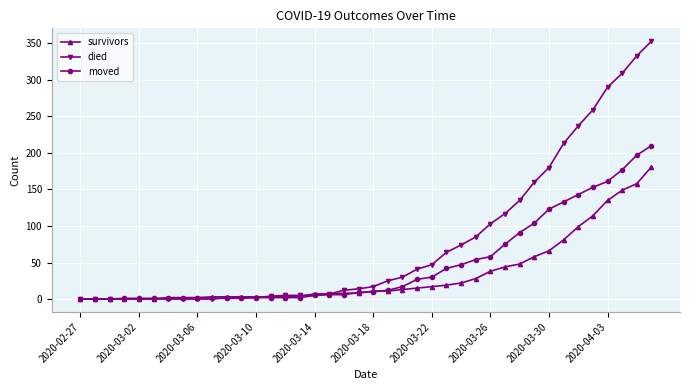

Which series has the largest range (max minus min)?

died